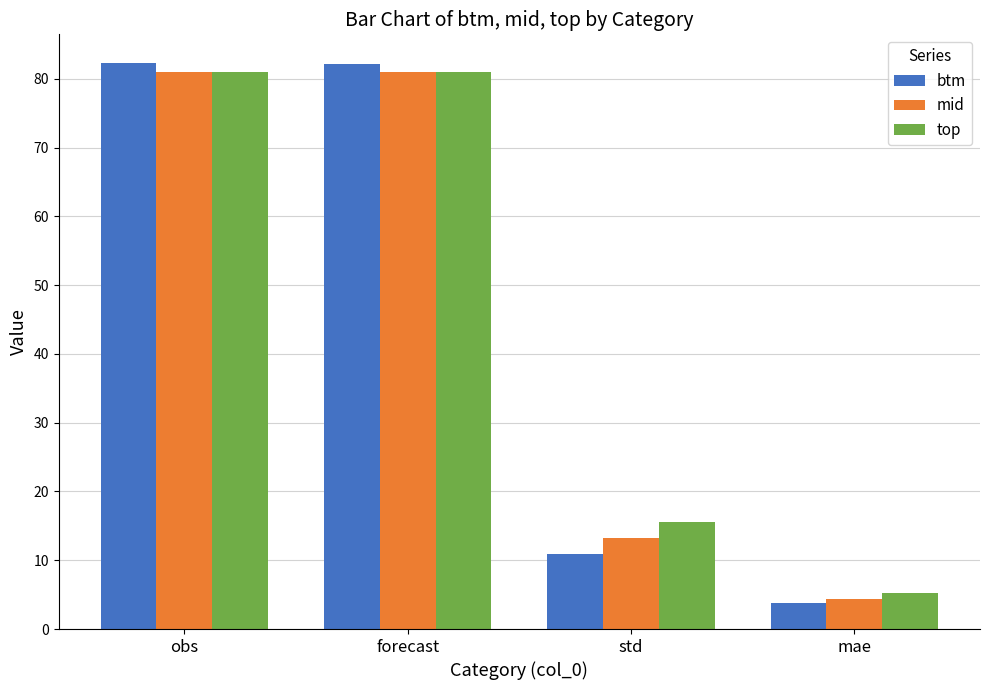

Which series has the largest range (max minus min)?

btm